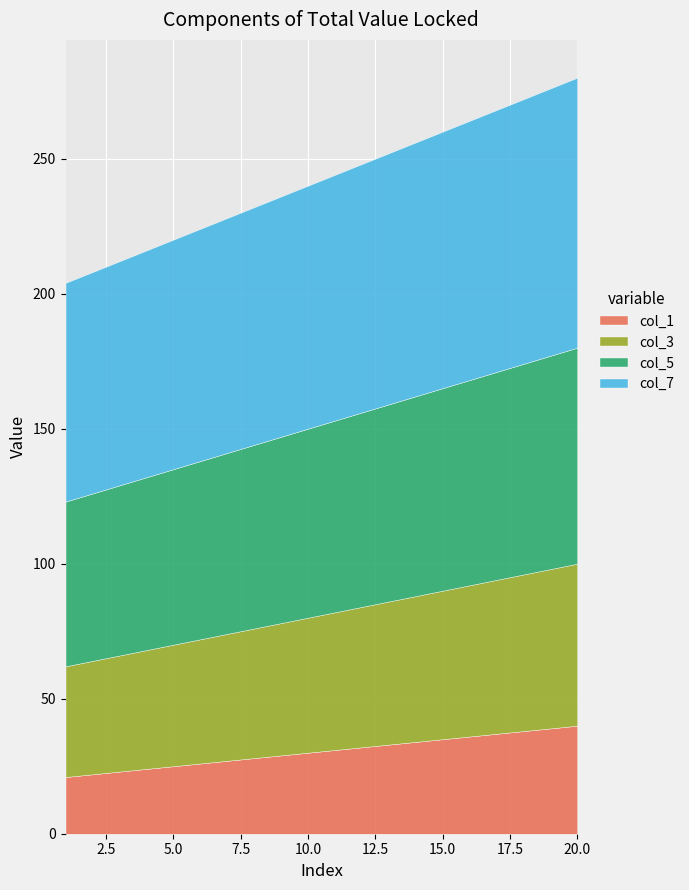

True or false: col_7 has more than 0 interior local peaks.

False